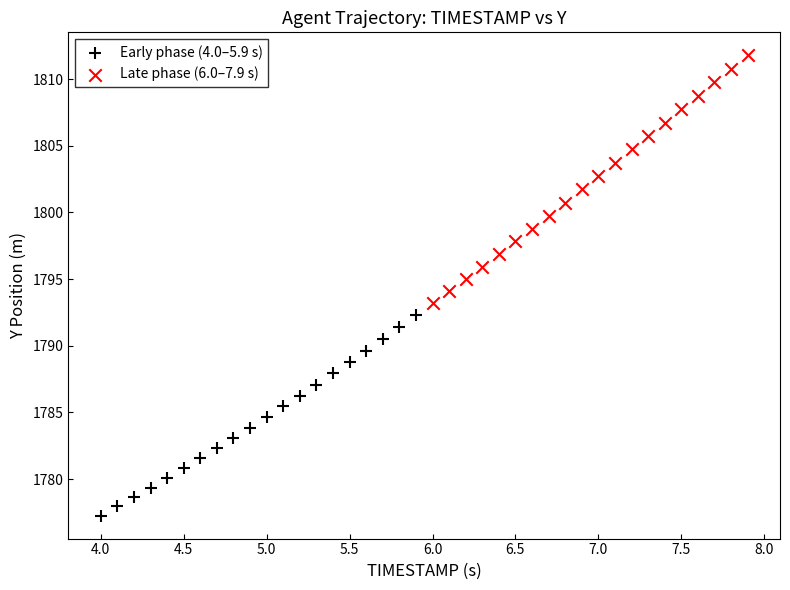

Which series reaches the maximum Y coordinate?

Late phase (6.0–7.9 s)